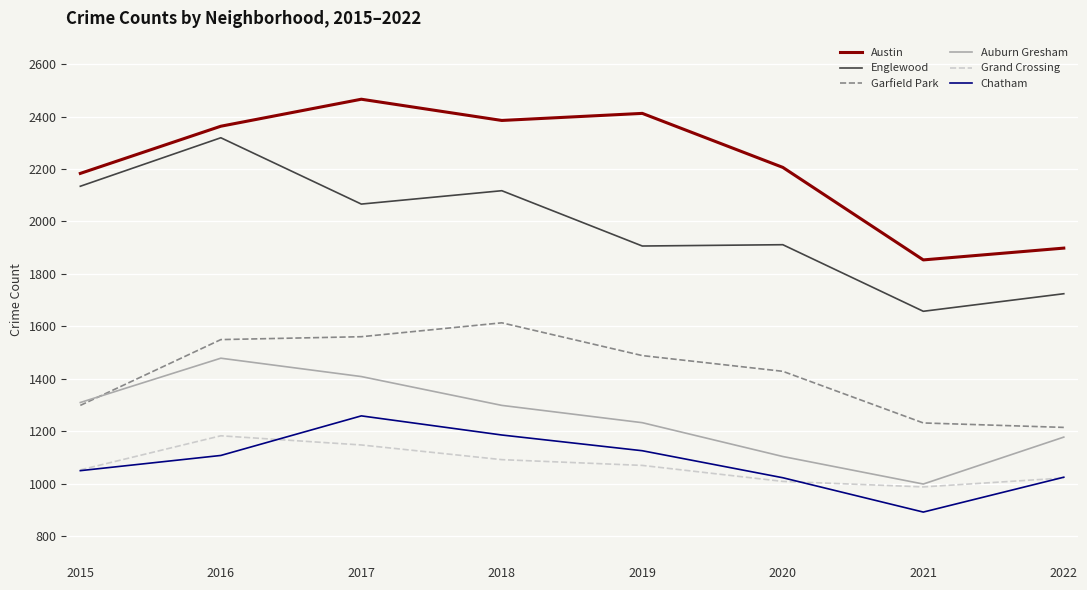

What is the approximate value of Garfield Park at 2016, to the nearest 50?

1550